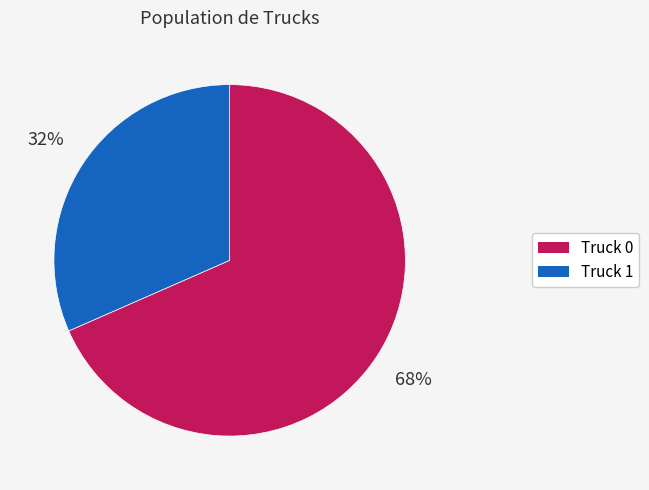

Which has a higher value, Truck 1 or Truck 0?

Truck 0